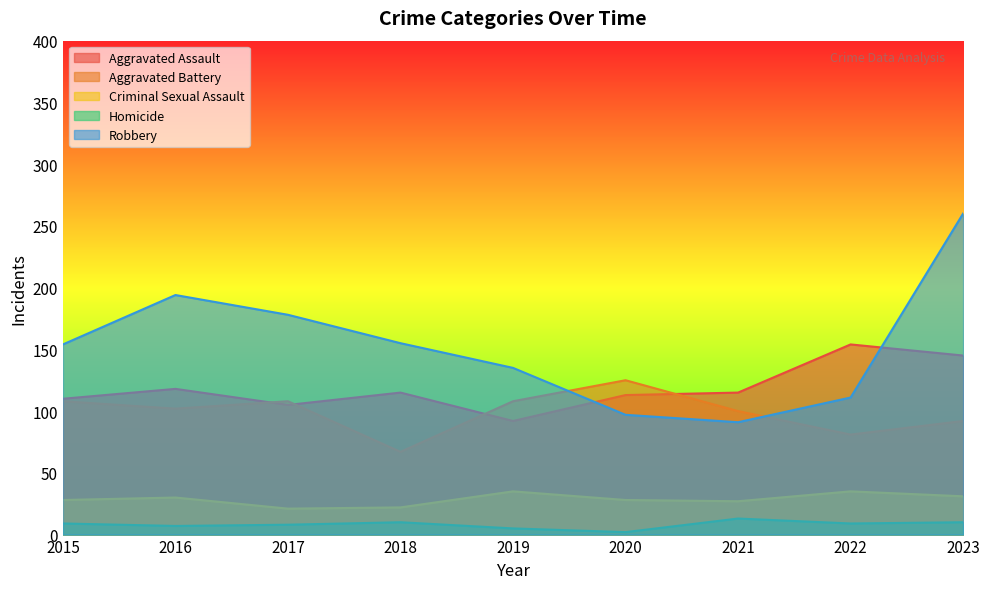

What is the approximate value of Homicide at 2019, to the nearest 5?

5